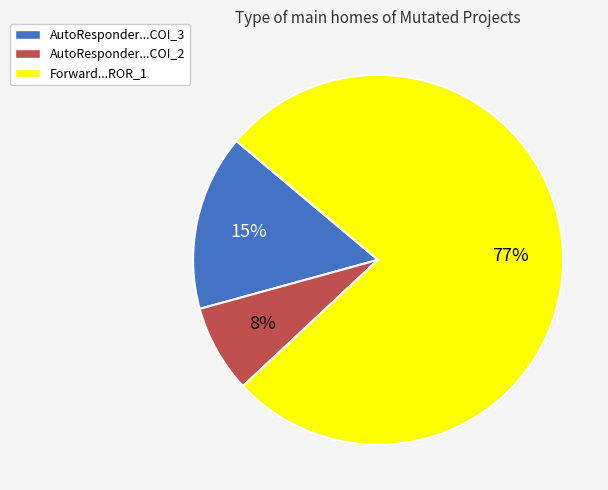

To the nearest percent, what is the difference between the largest and smallest slice percentages?

69%